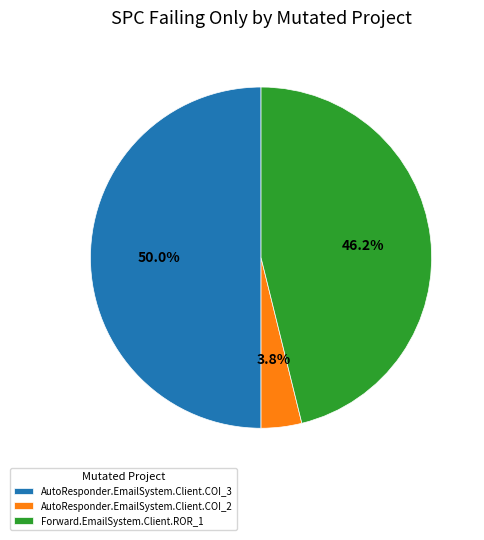

To the nearest percent, what portion does AutoResponder.EmailSystem.Client.COI_2 represent?

4%